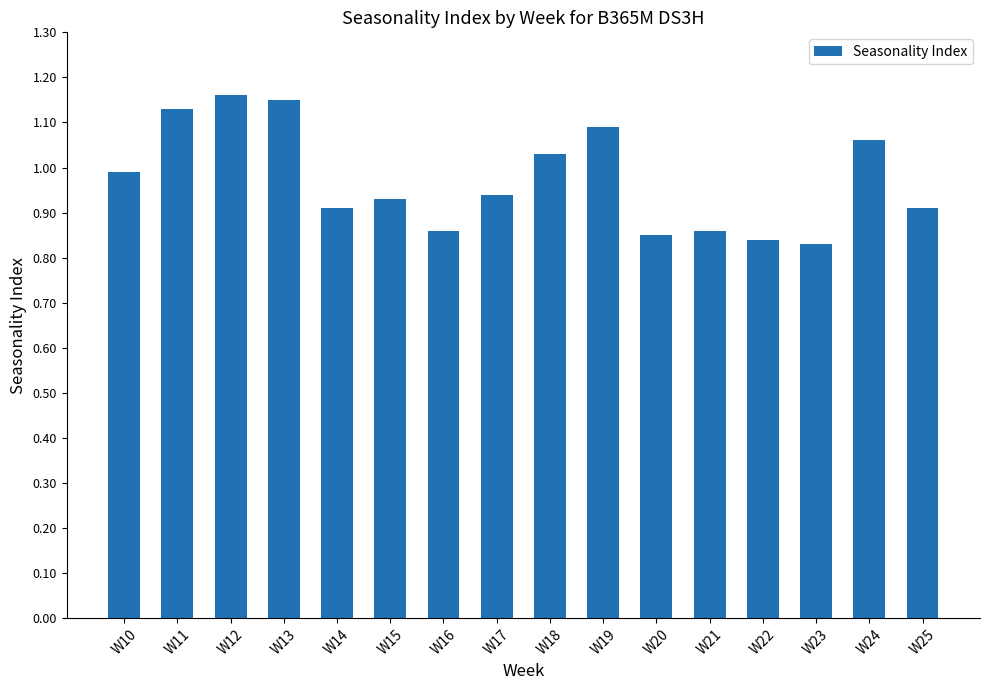

What is the difference between the second highest and second lowest values?

0.3